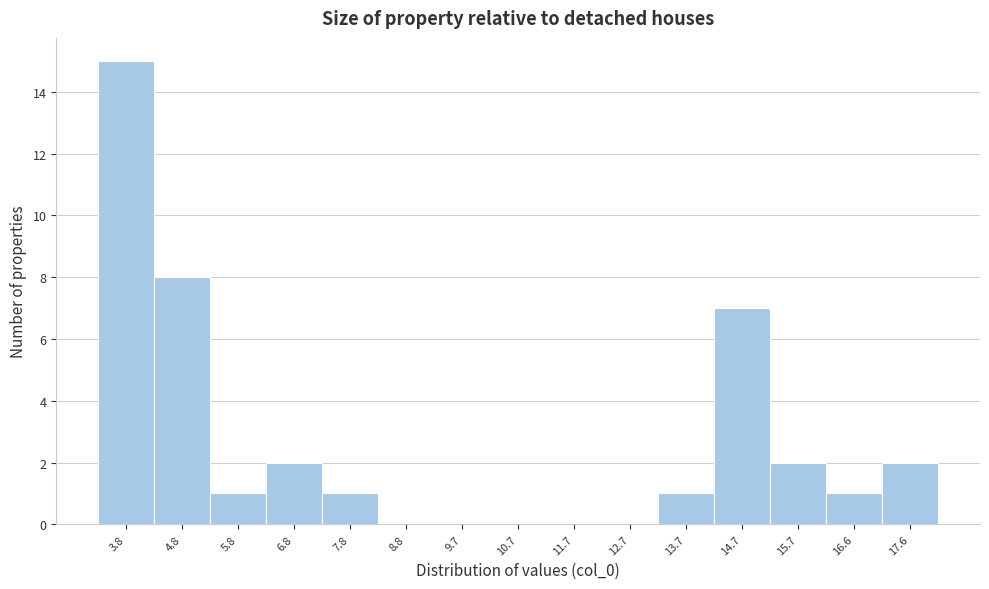

Reading right to left, list all the values displayed in this chart.

17.6=2	16.6=1	15.7=2	14.7=7	13.7=1	12.7=0	11.7=0	10.7=0	9.7=0	8.8=0	7.8=1	6.8=2	5.8=1	4.8=8	3.8=15